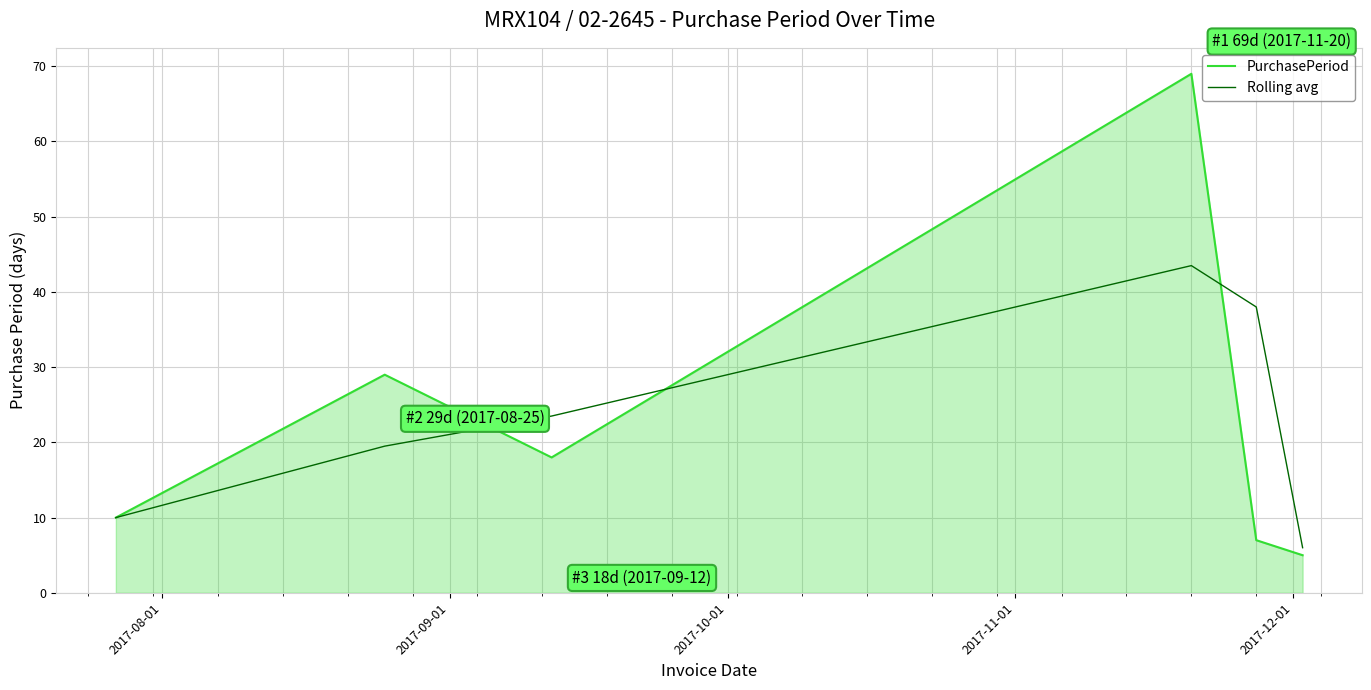

In Rolling avg, how many points are higher than both neighbors (excluding endpoints)?

1